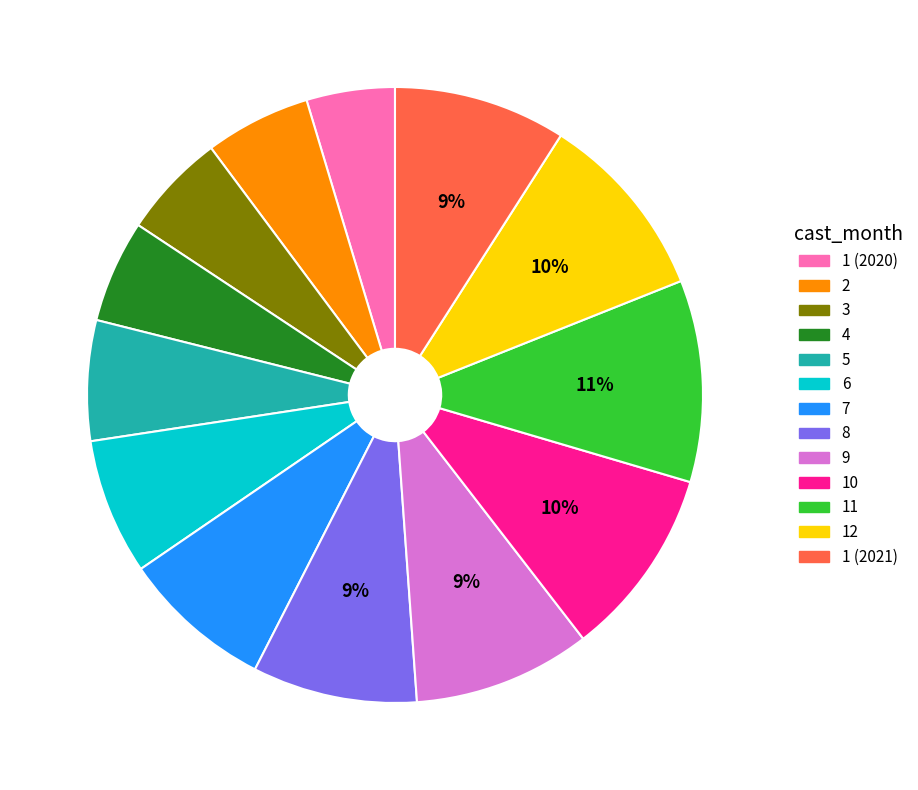

Which category has the biggest portion of the pie?

11